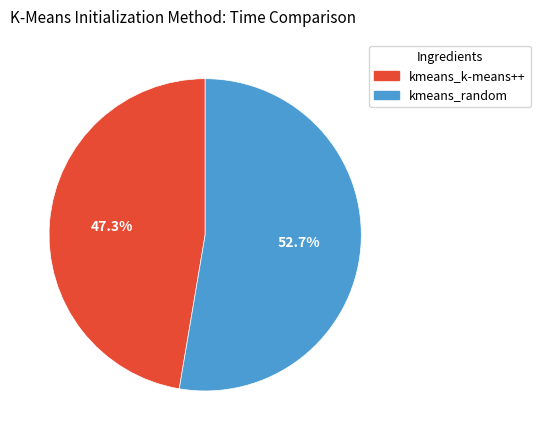

To the nearest percent, what is the difference between the largest and smallest slice percentages?

5%